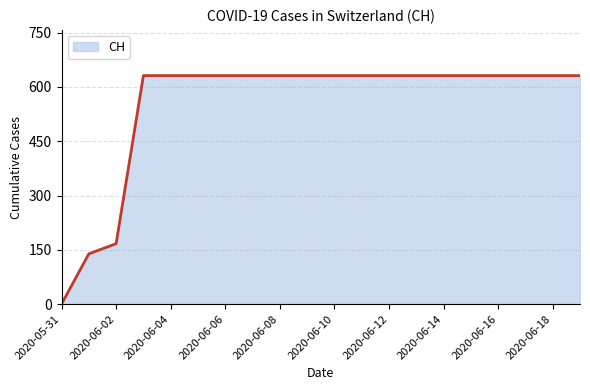

How many lines are shown in the chart?

1